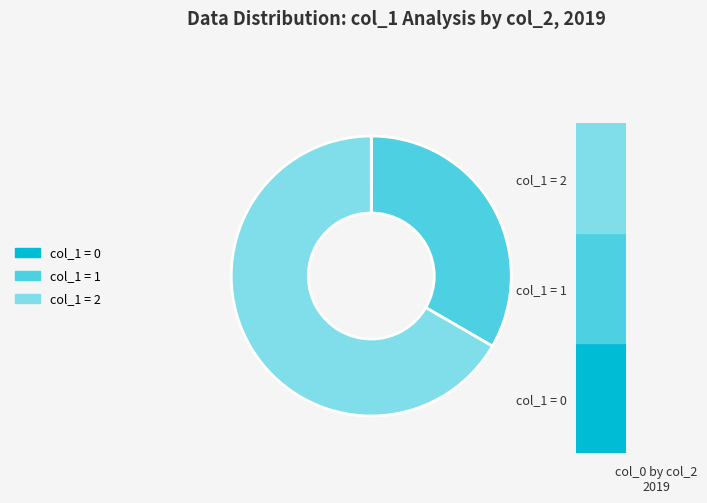

Does any single category account for the majority?

Yes